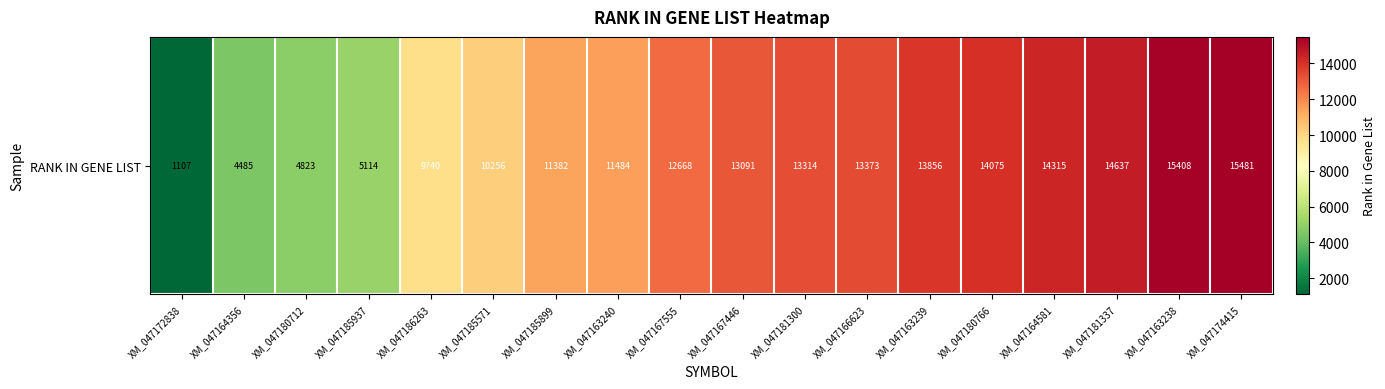

Which label corresponds to the smallest value in the chart?

XM_047172838